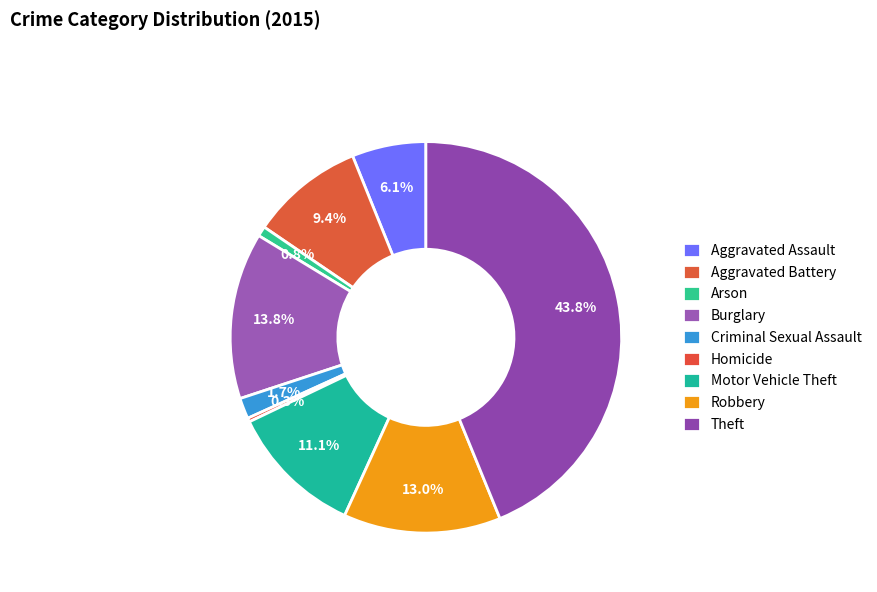

How many slices are in this pie chart?

9